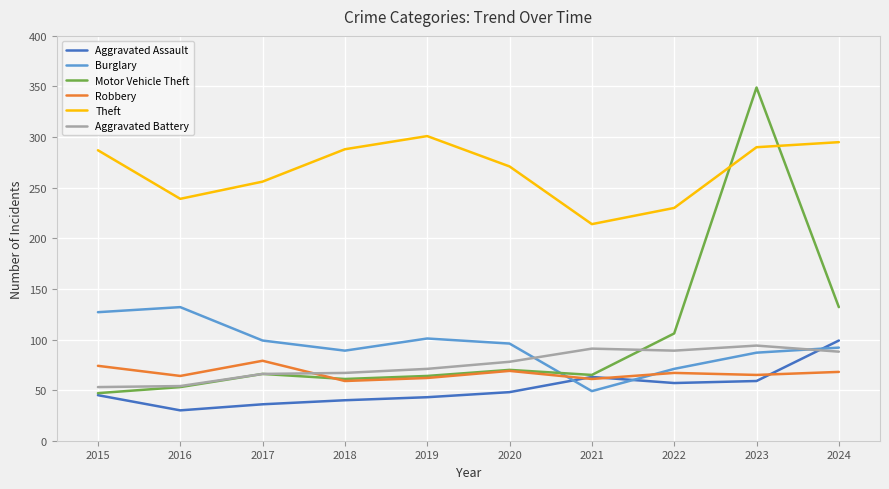

The Aggravated Assault series shows 40 at 2018. True or false?

True